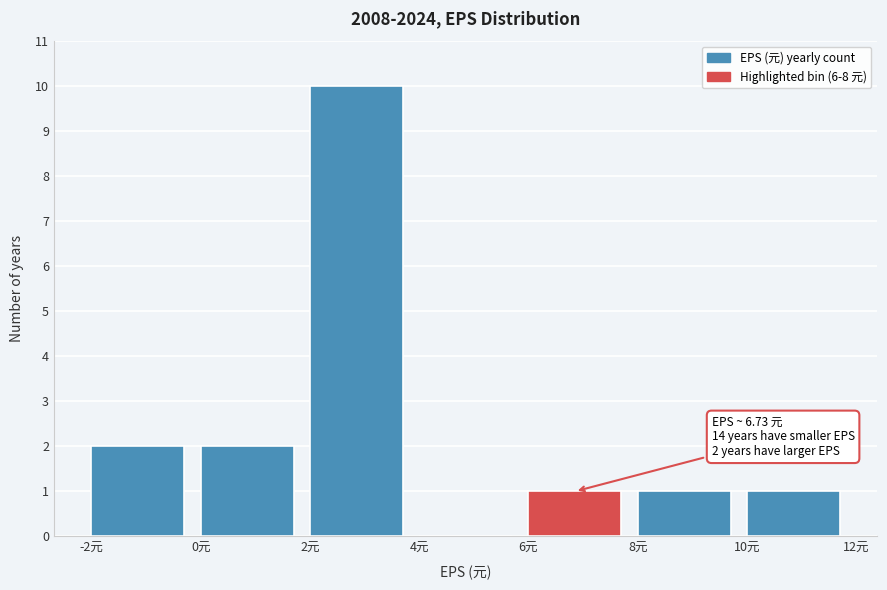

Which range on the x-axis has the tallest bar?

2 to 4